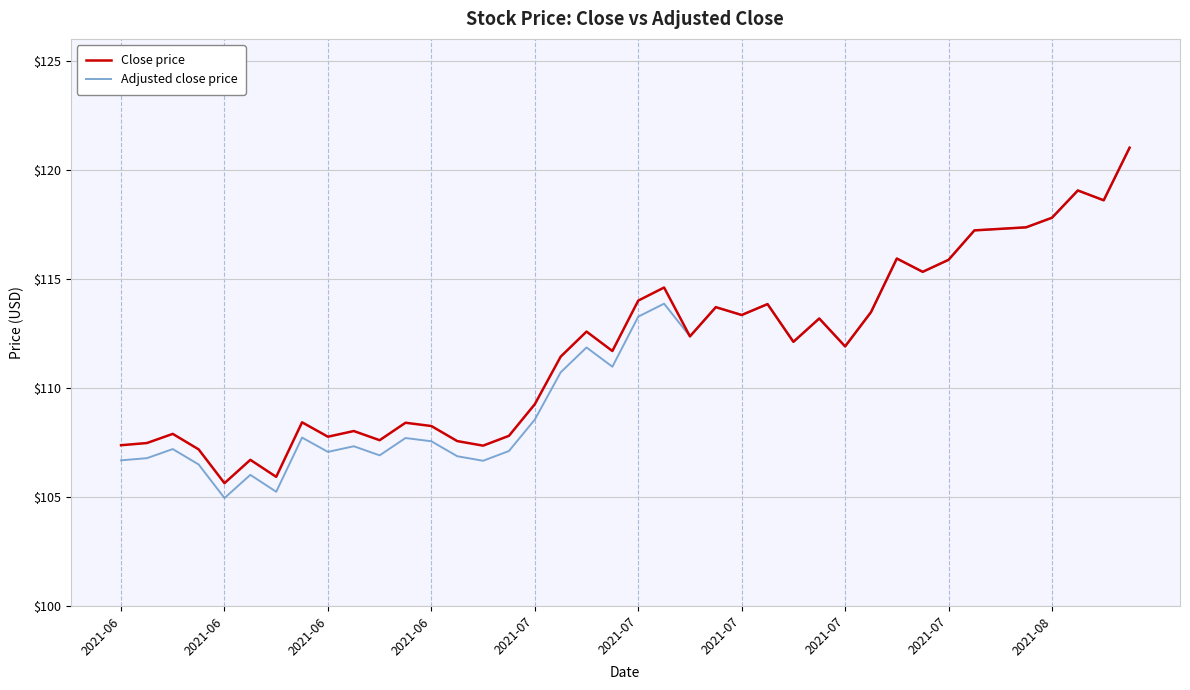

True or false: Adjusted close price has more than 0 points higher than both neighbors.

True